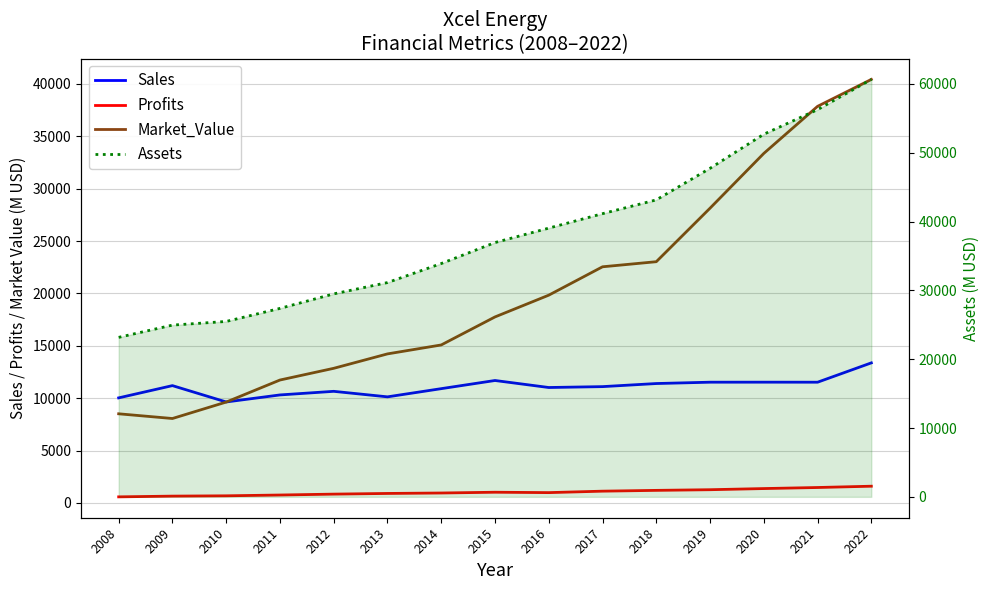

Rank the categories by Assets value from lowest to highest.

2008, 2009, 2010, 2011, 2012, 2013, 2014, 2015, 2016, 2017, 2018, 2019, 2020, 2021, 2022